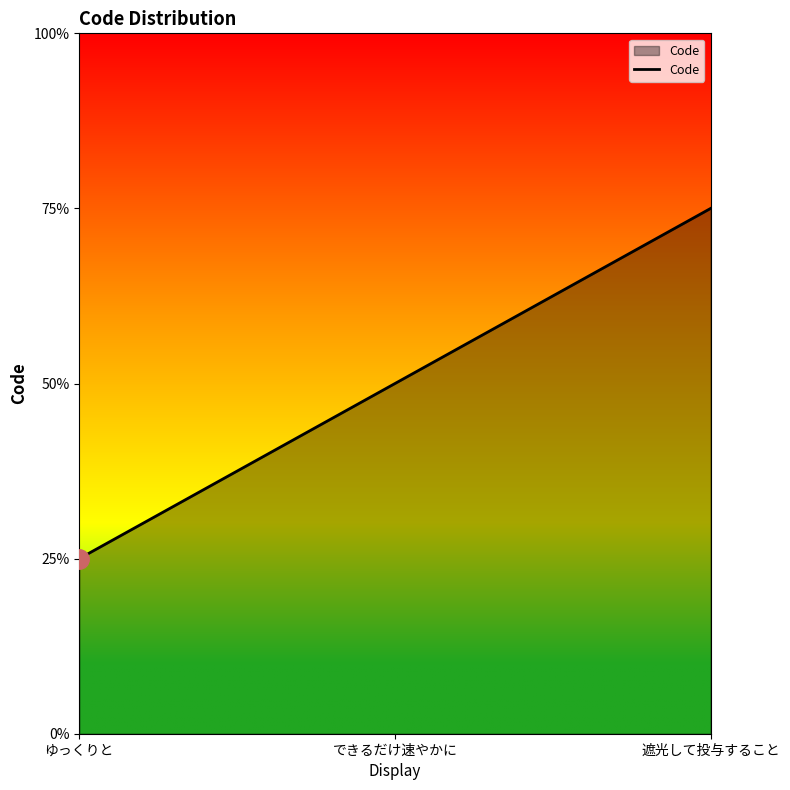

At which label is the value closest to 2?

できるだけ速やかに